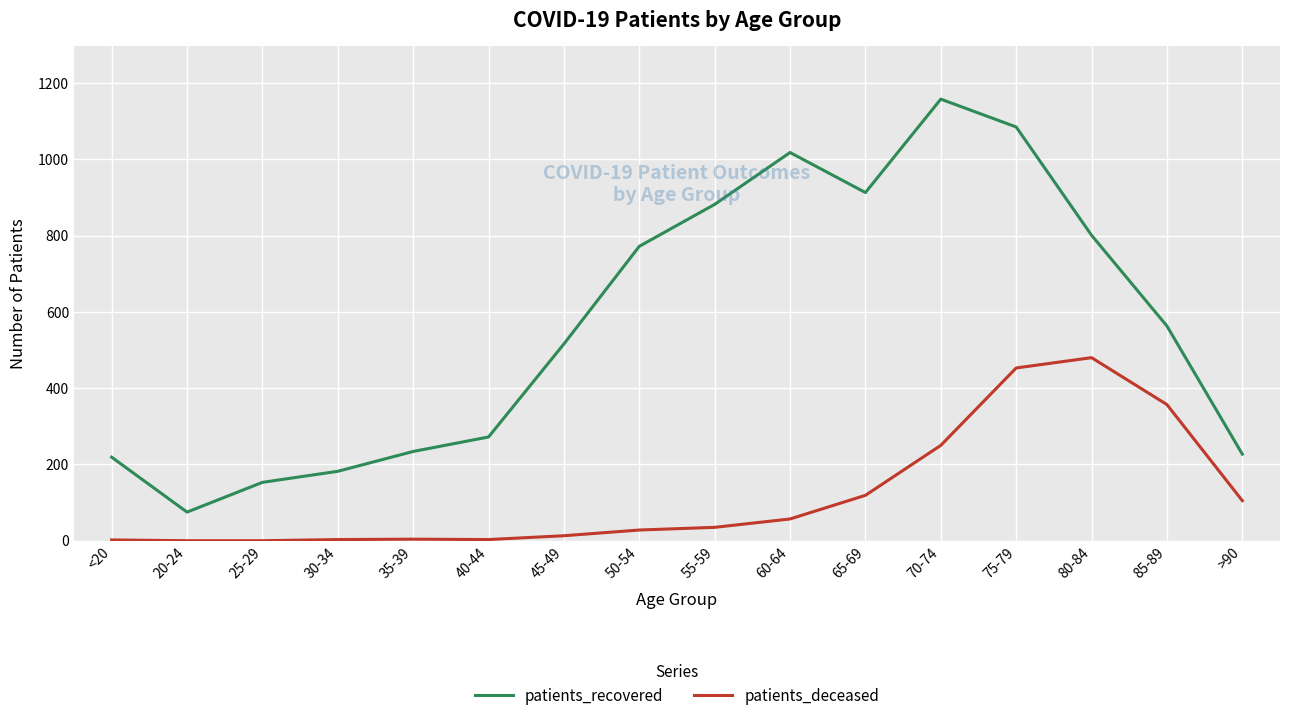

How many lines are shown in the chart?

2